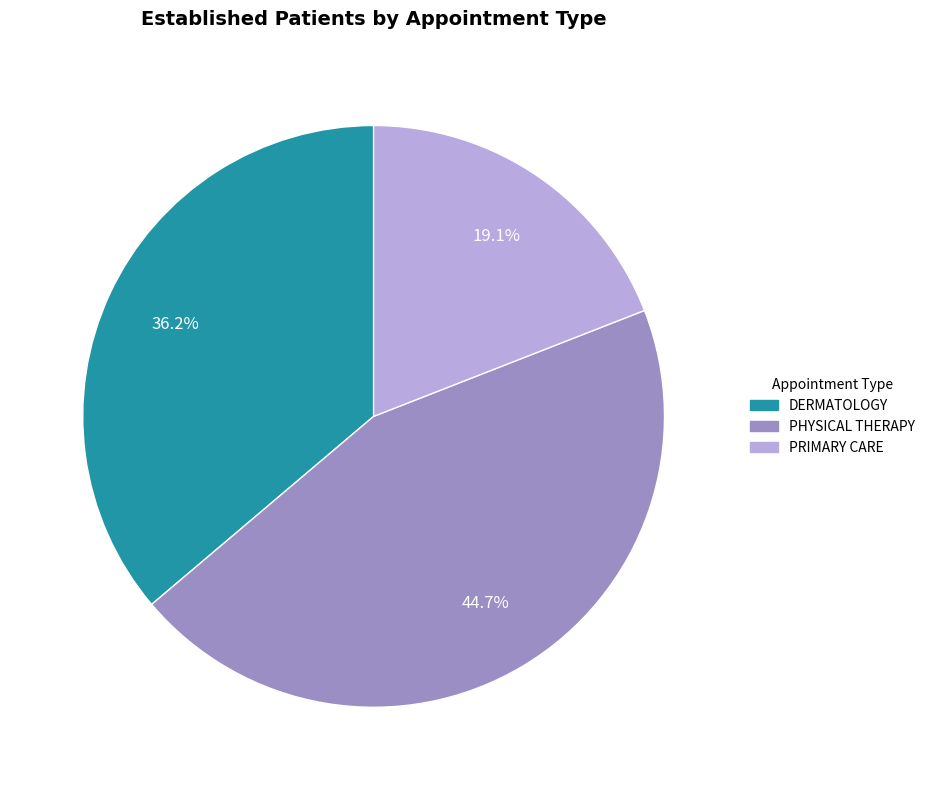

To the nearest percent, what percentage of the pie is PRIMARY CARE?

19%